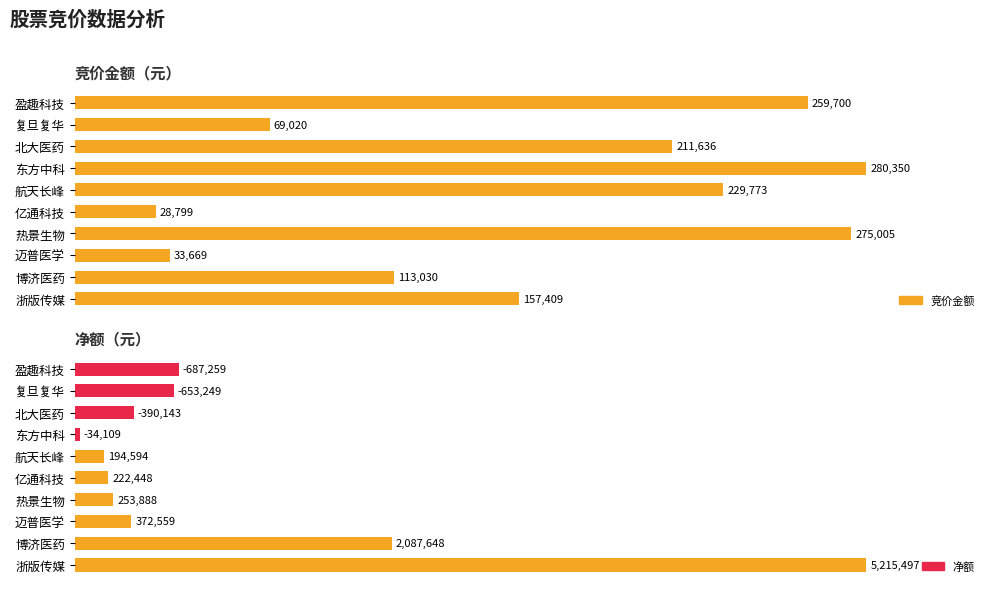

The value of 竞价金额 at 航天长峰 is 107403. True or false?

False